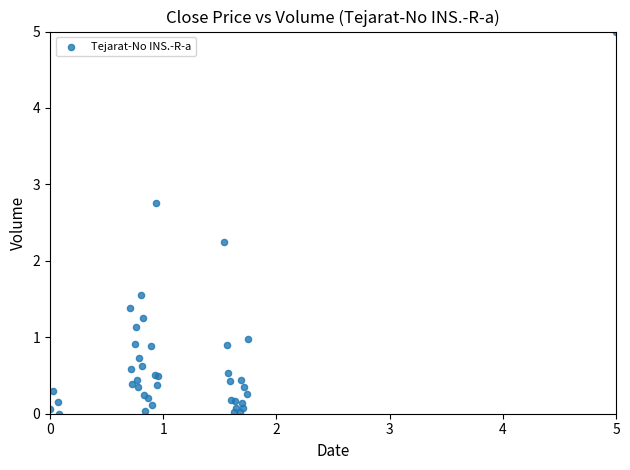

What Y value in the scatter plot is closest to 2?

2.3